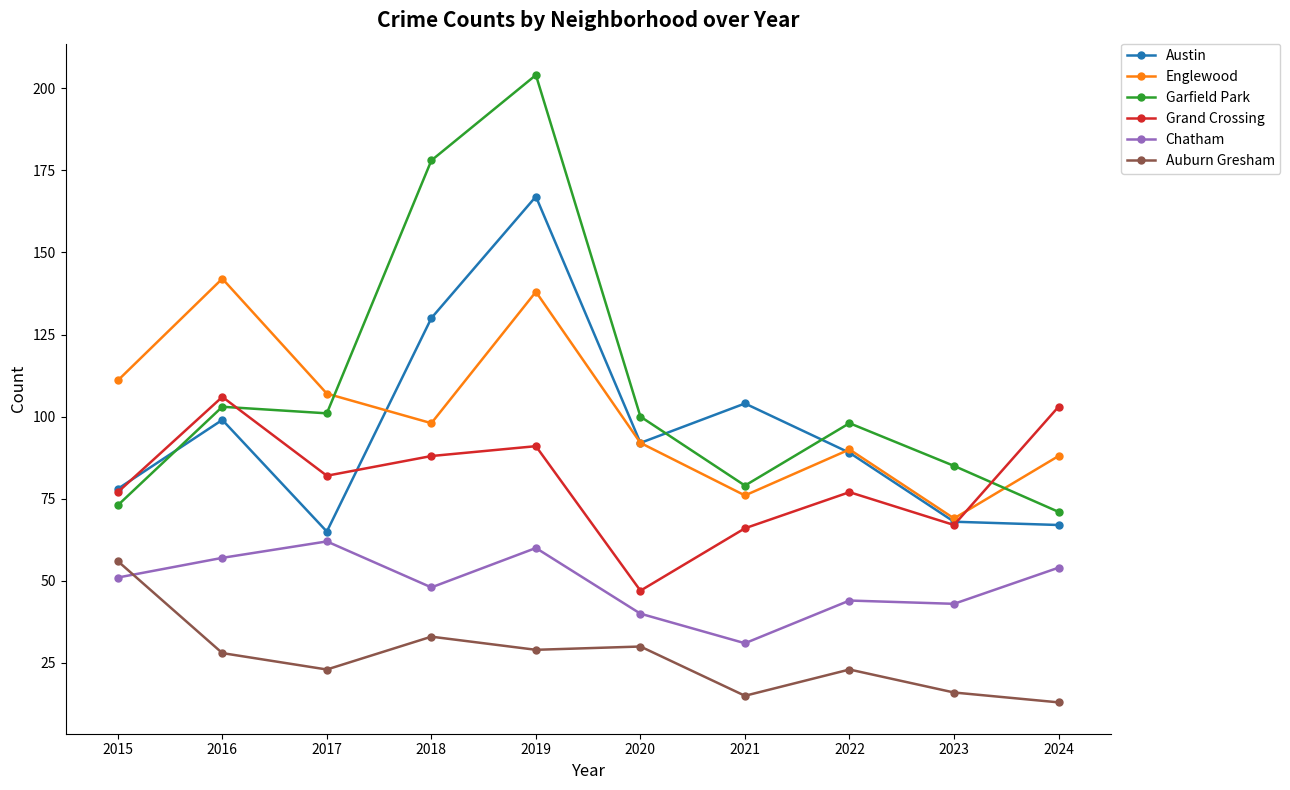

The Austin series shows 42 at 2017. True or false?

False